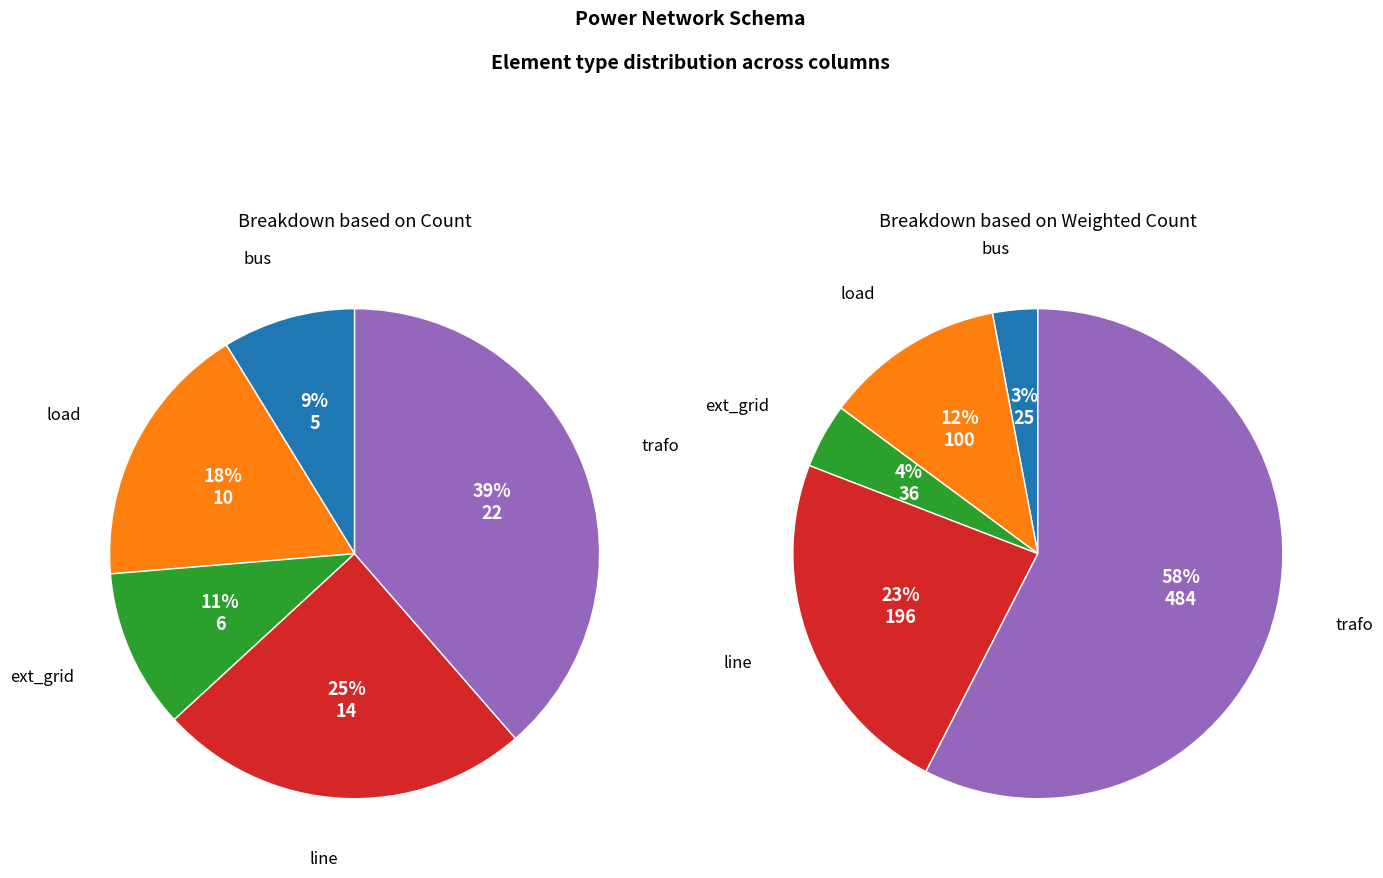

Is the sum of line and trafo greater than half?

Yes